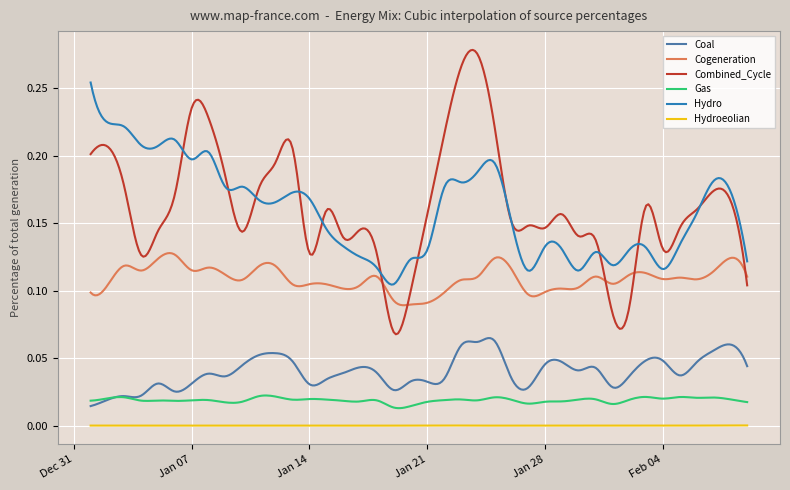

True or false: Gas and Combined_Cycle intersect in this chart.

False